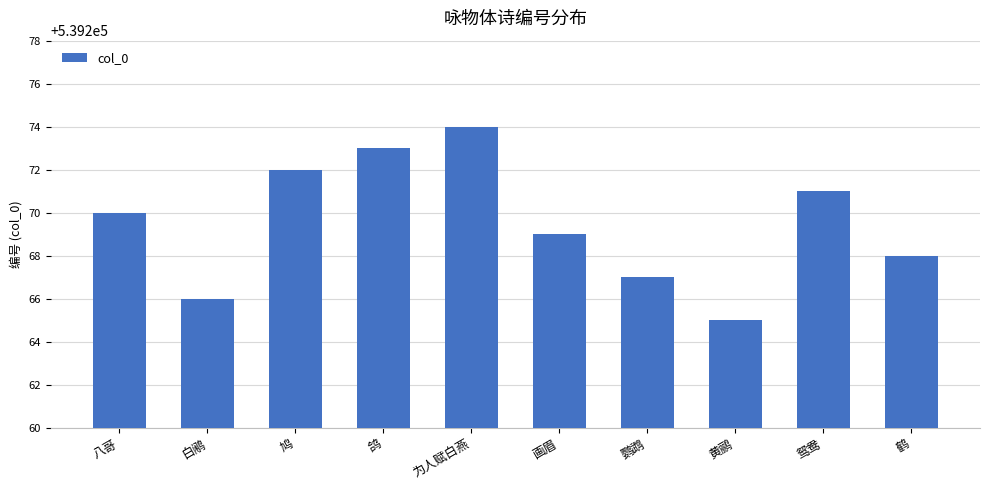

At which category does the chart reach its minimum across all series?

黄鹂